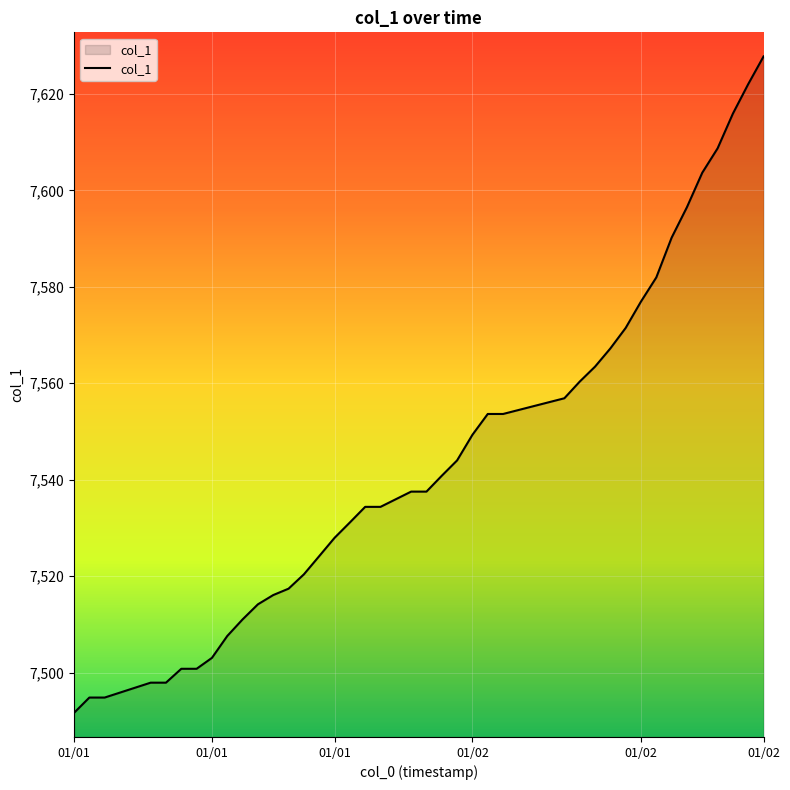

What is the smallest value displayed?

7491.6